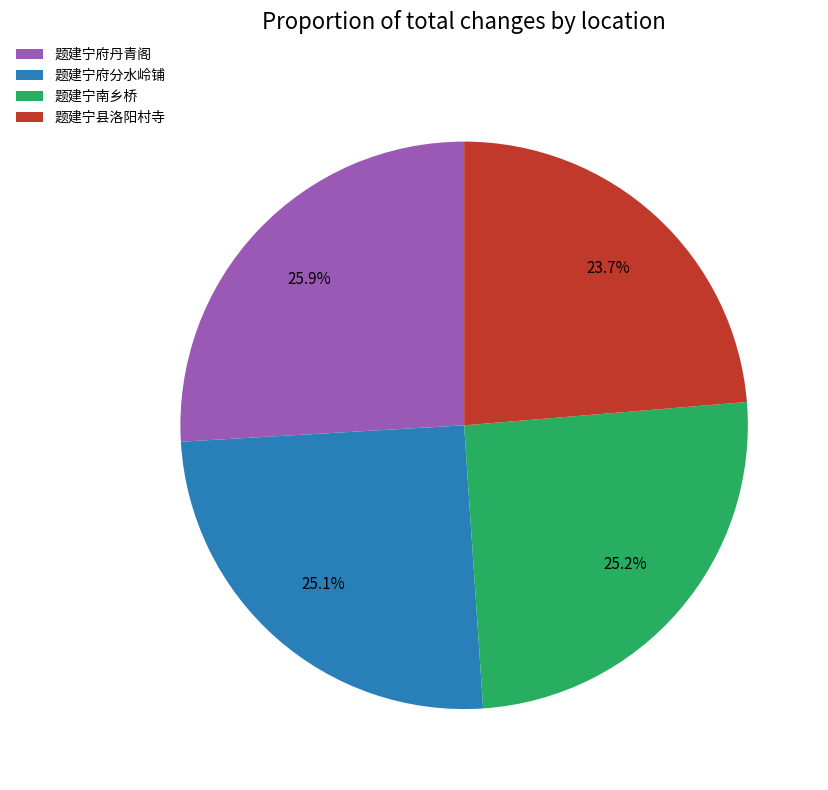

Approximately how many times larger is the value at 题建宁南乡桥 compared to 题建宁府丹青阁?

1.0